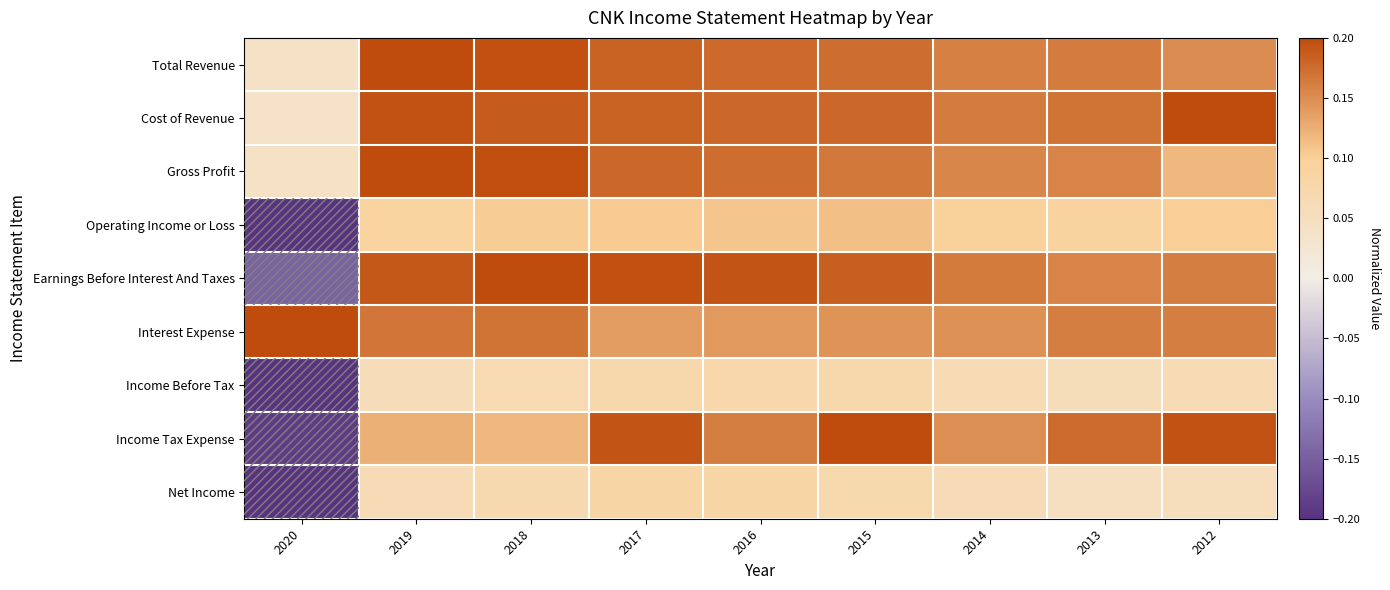

Which has a higher value, 2014 or 2013?

2013